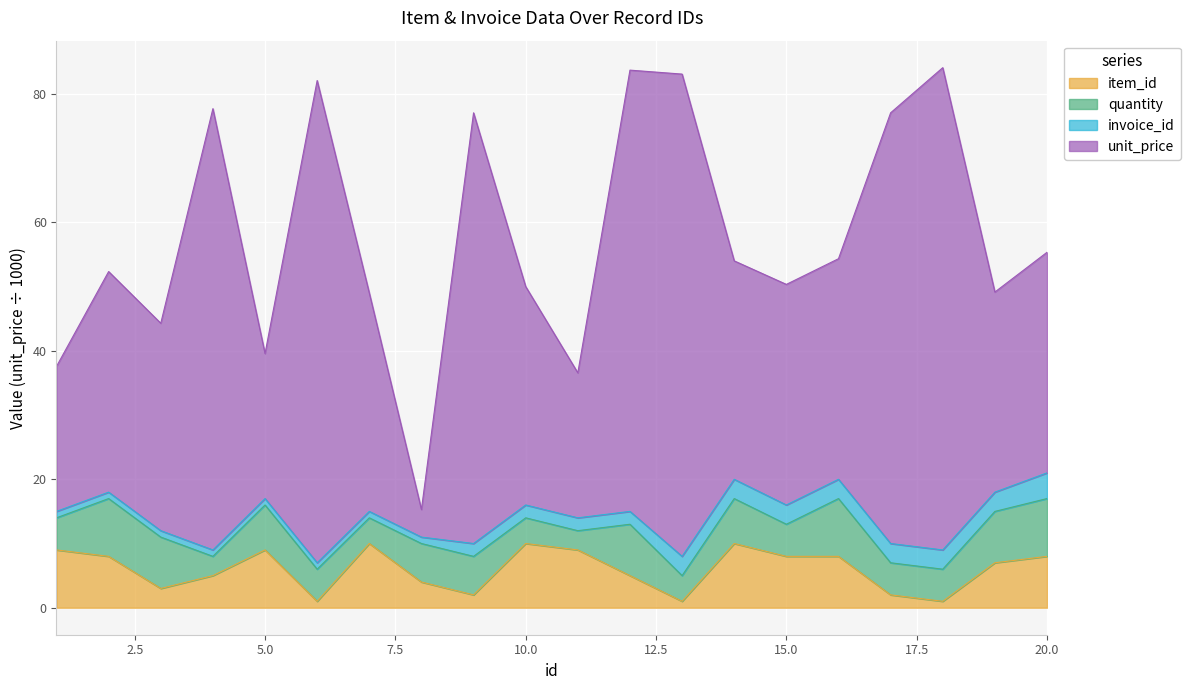

True or false: unit_price and item_id cross at least once.

False